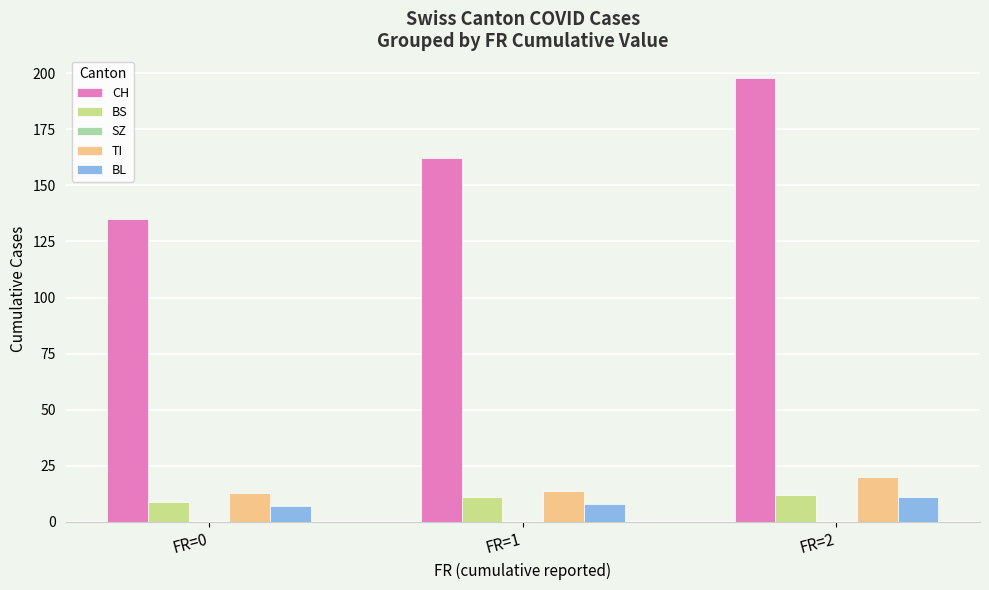

What is the value of the BL bar at the 3rd from the left?

11